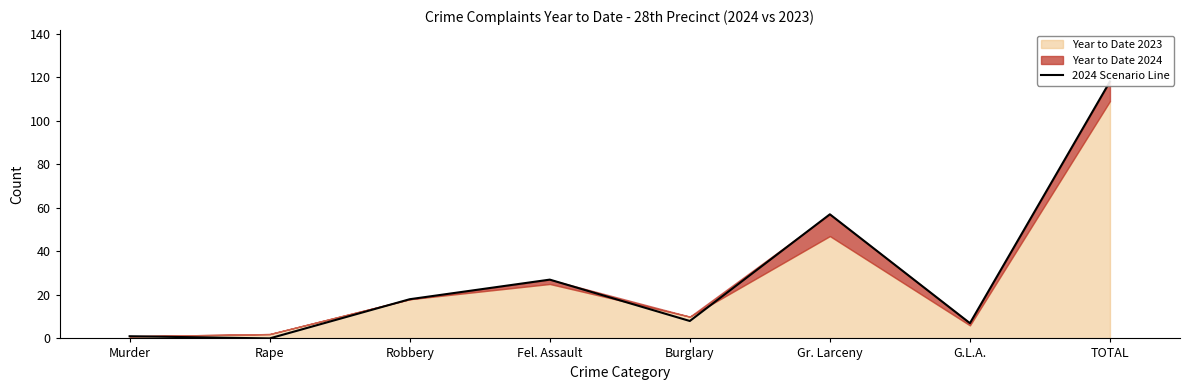

Count the number of categories in the chart.

8